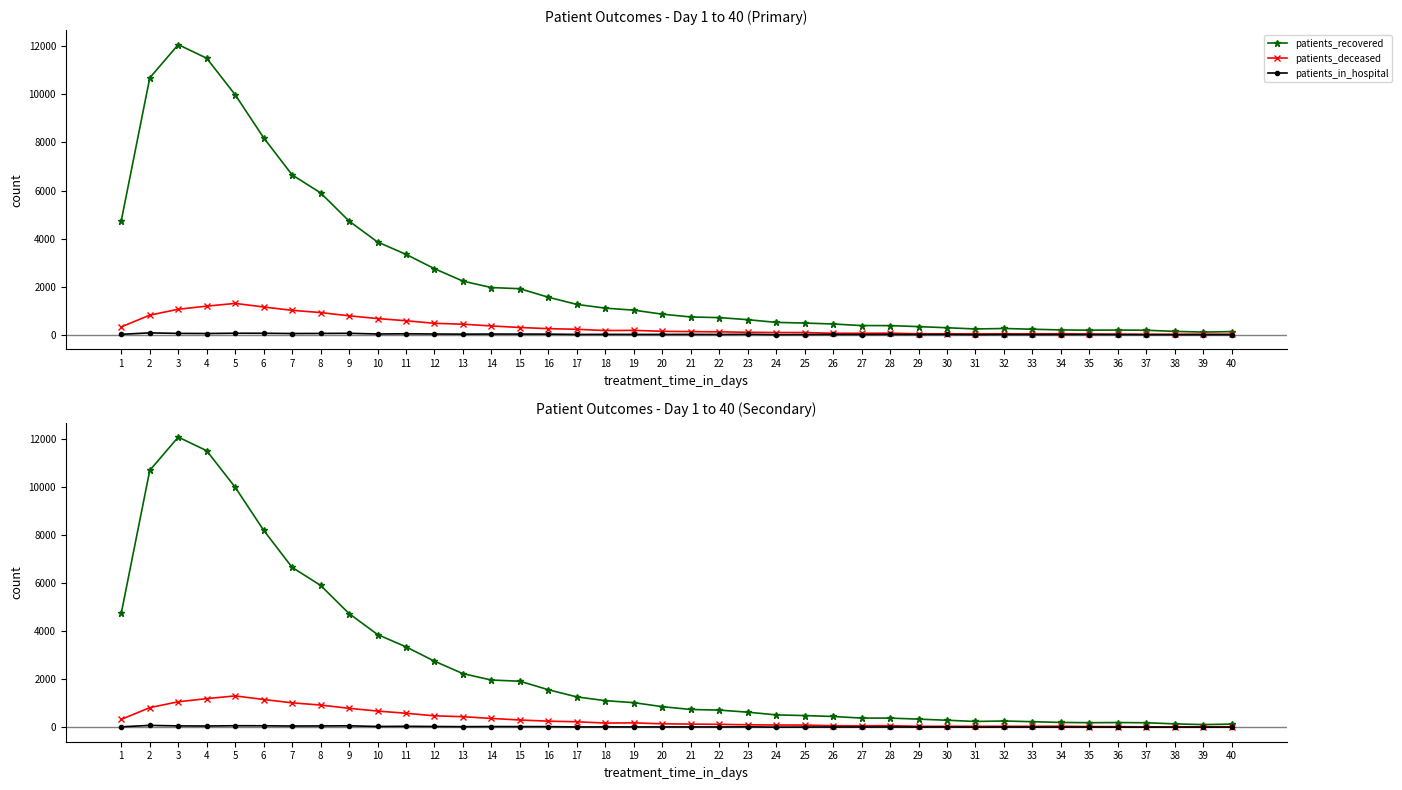

The patients_recovered series shows 21363 at 3. True or false?

False